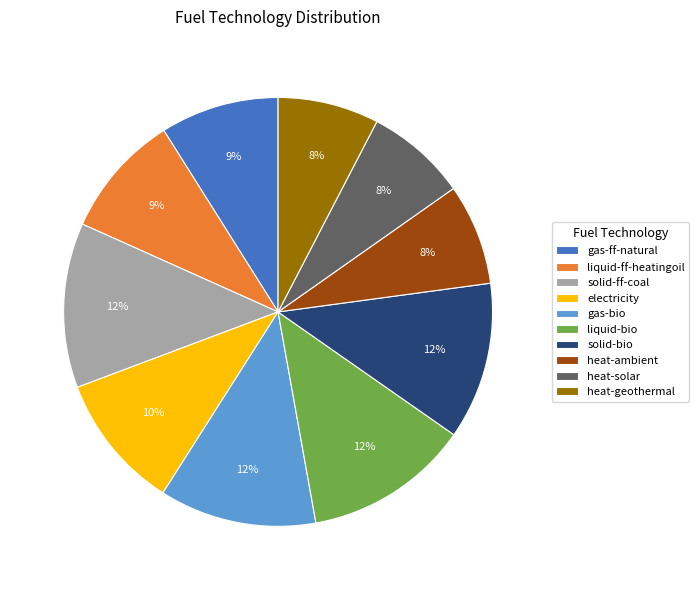

Is the sum of gas-ff-natural and liquid-ff-heatingoil greater than half?

No